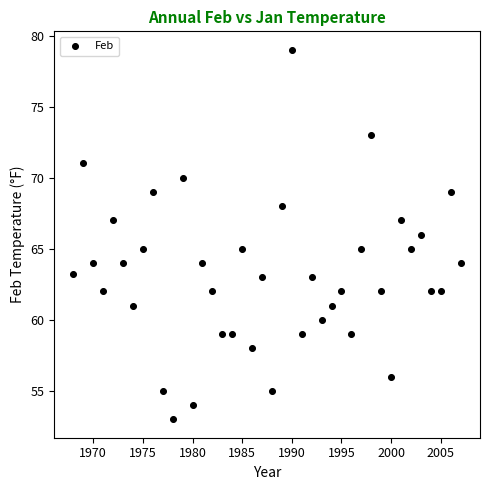

What is the range of X values (max minus min)?

39.0